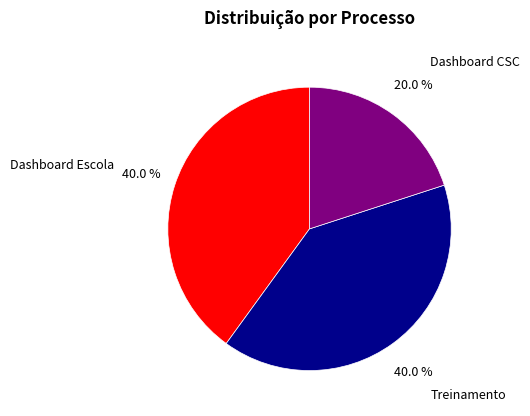

What is the smallest slice in the pie chart?

Dashboard CSC